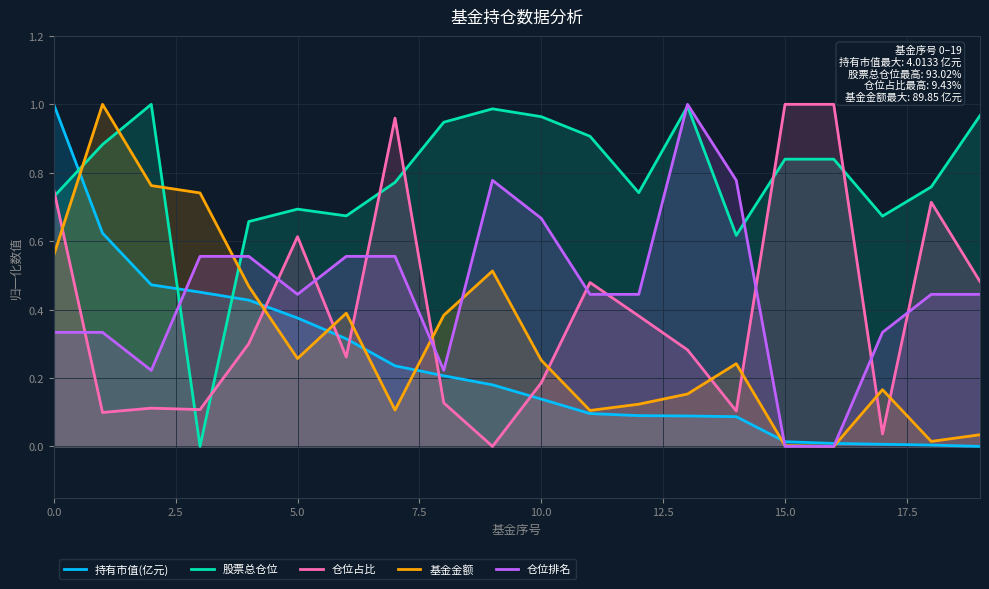

What is the total value across all series at 0.0?

3.4